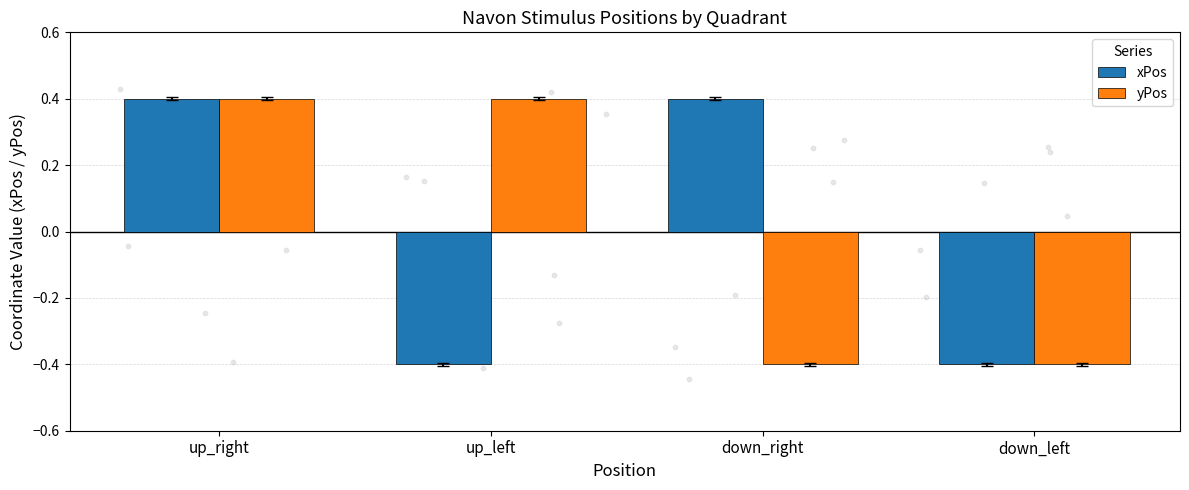

What is the total value across all series at up_right?

0.8